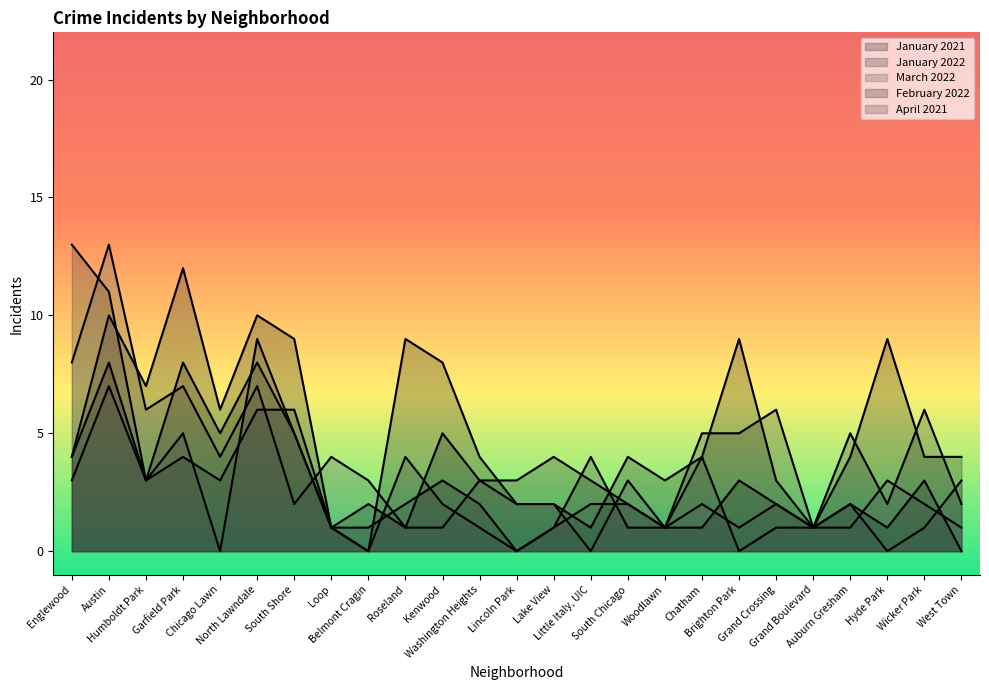

How many intersections are there between January 2021 and January 2022?

10